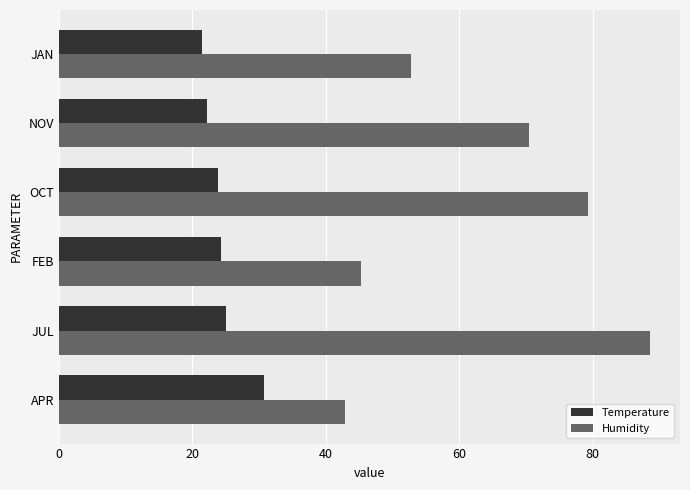

List the series in order of their overall mean, lowest first.

Temperature, Humidity